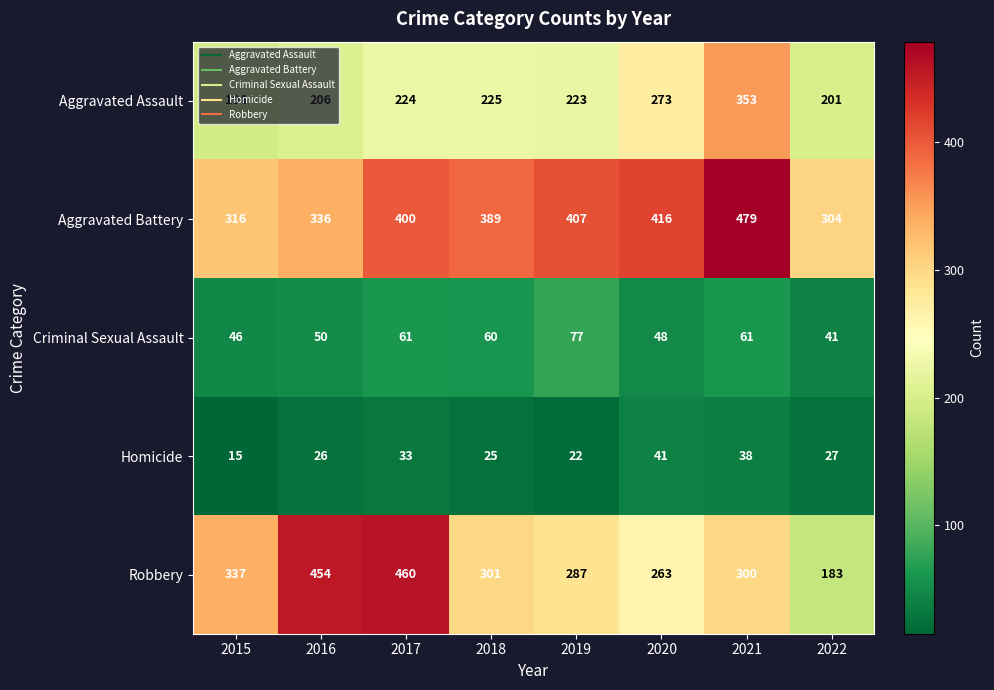

What is the sum of the Homicide values at 2015 and 2021?

53